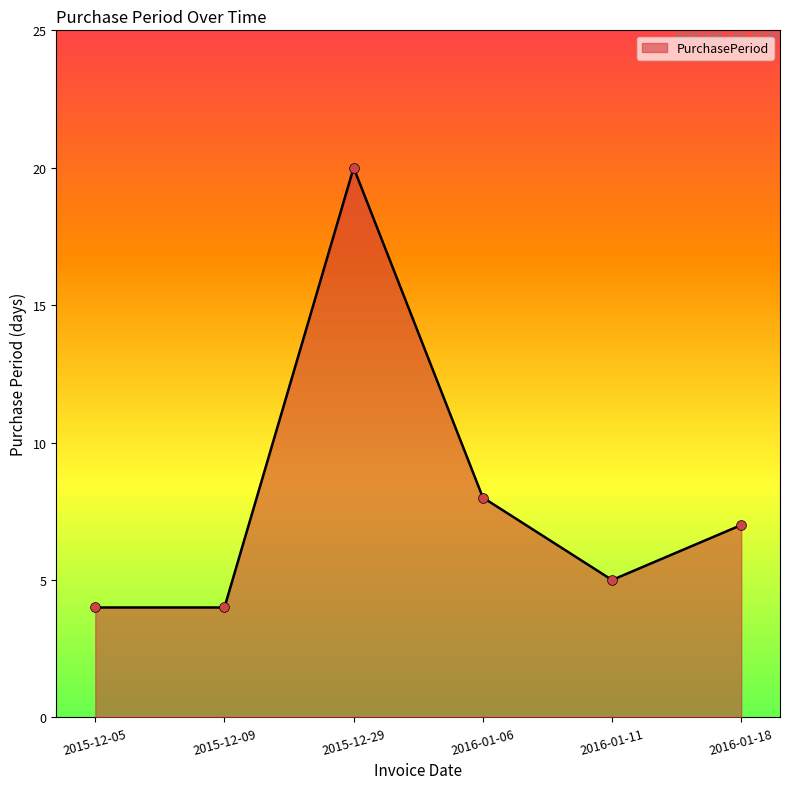

Which has a higher value, 2015-12-05 or 2015-12-29?

2015-12-29